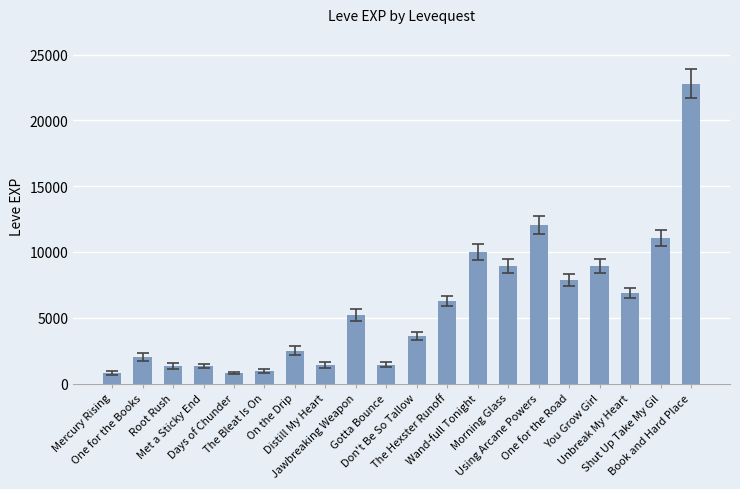

What is the average value?

5809